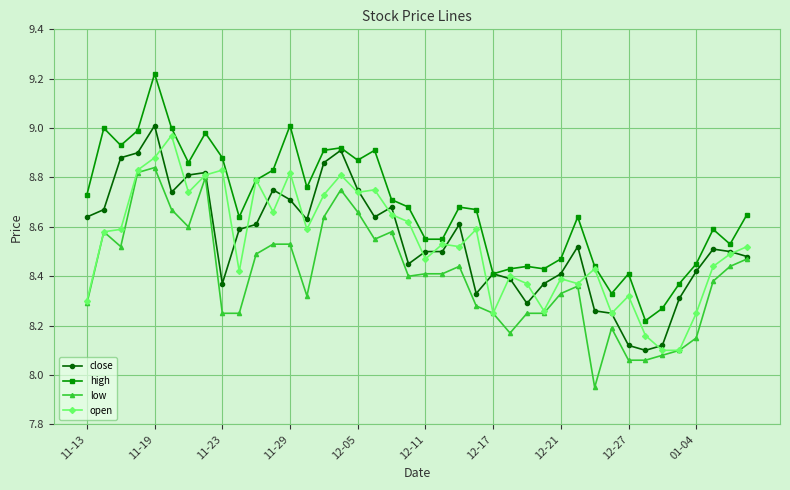

True or false: high and low intersect in this chart.

False